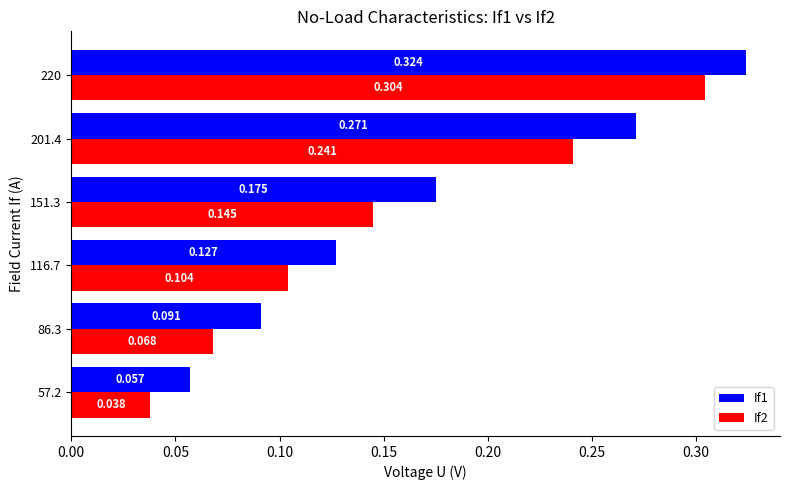

List the series in order of their overall mean, lowest first.

If2, If1